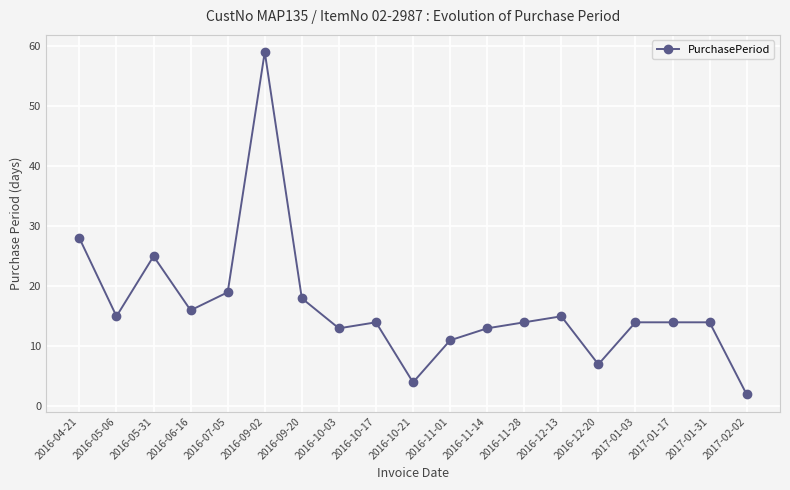

Where is the first local maximum?

2016-05-31